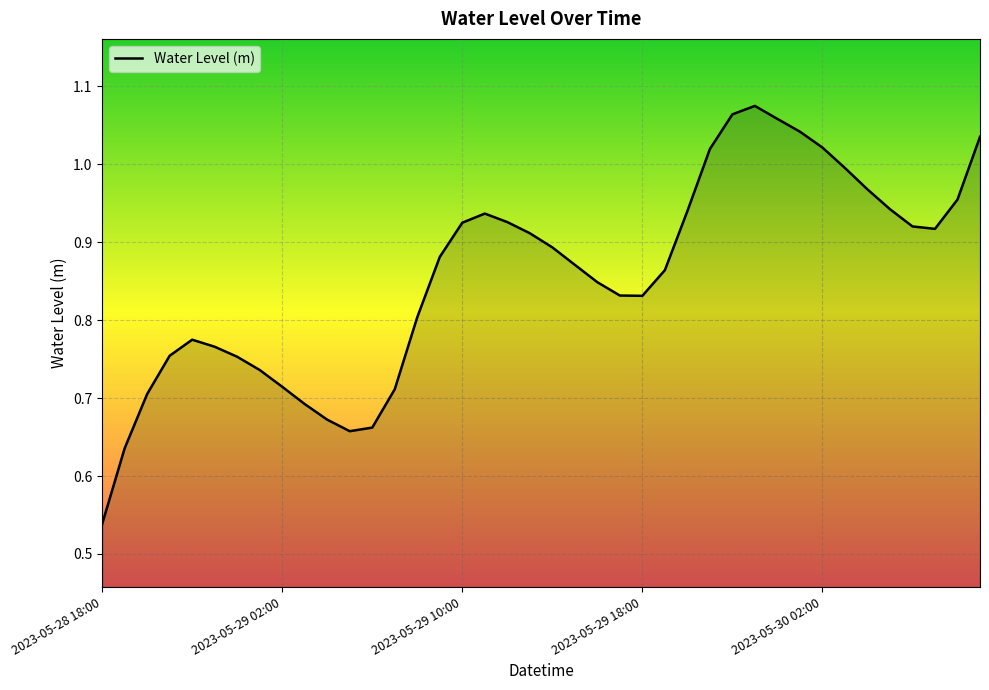

How many series are shown in this chart?

1